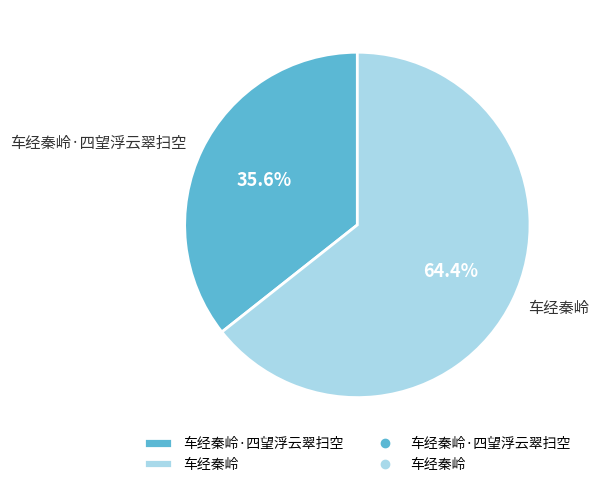

What is the smallest slice in the pie chart?

车经秦岭·四望浮云翠扫空